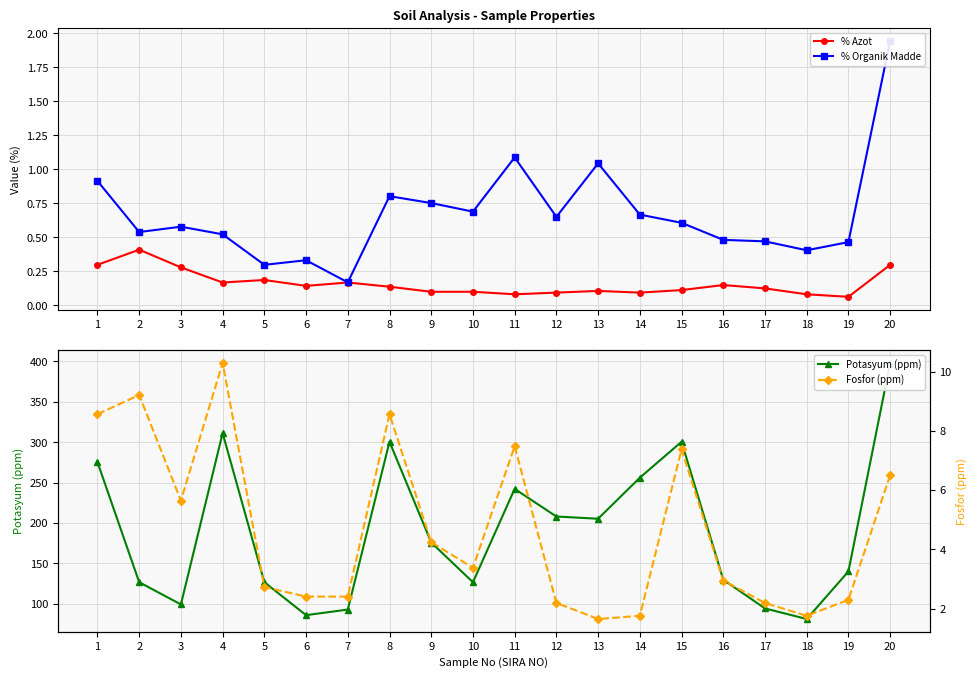

What is the value of the Potasyum (ppm) point at the 10th from the left?

126.8